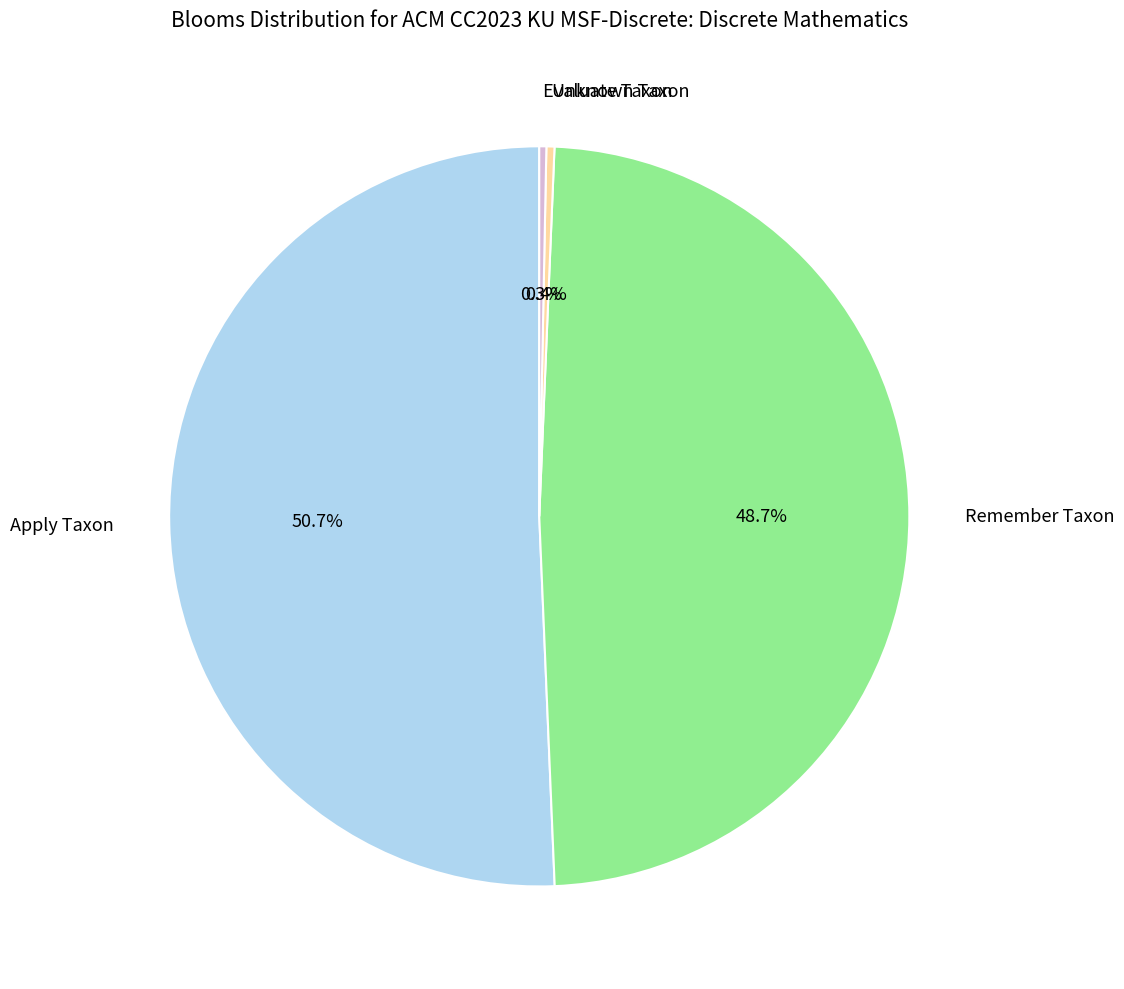

Is the sum of Evaluate Taxon and Apply Taxon greater than half?

Yes